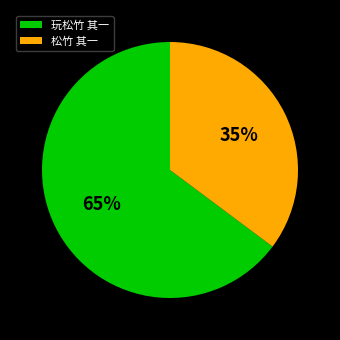

To the nearest percent, what is the difference between the largest and smallest slice percentages?

30%